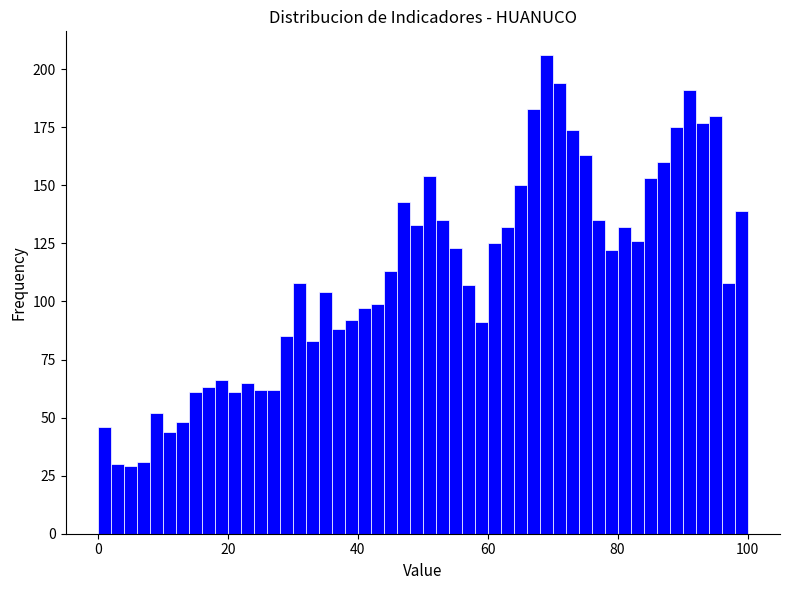

Read against the x-axis, roughly where is the centre of the tallest bar?

70